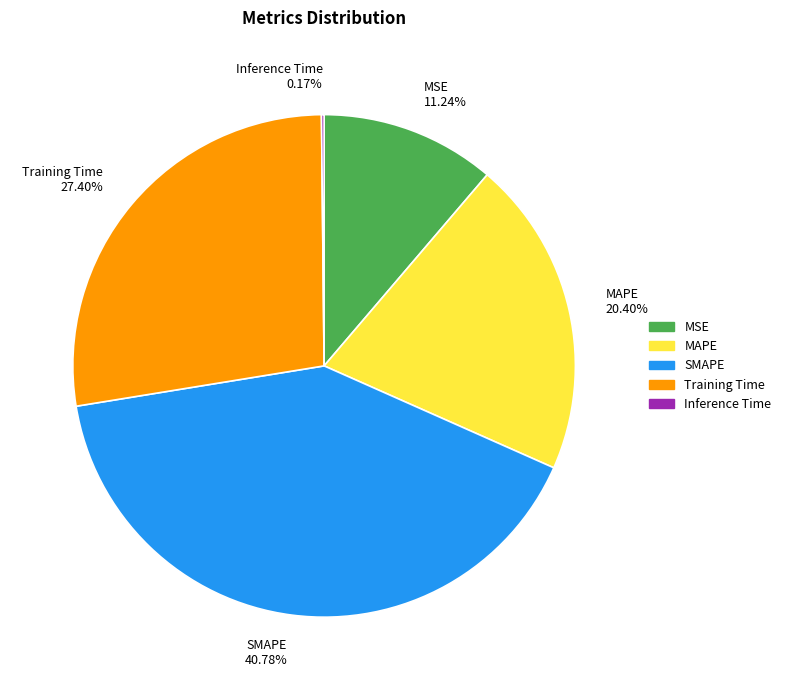

Is it true that MAPE is 15% of the pie?

False